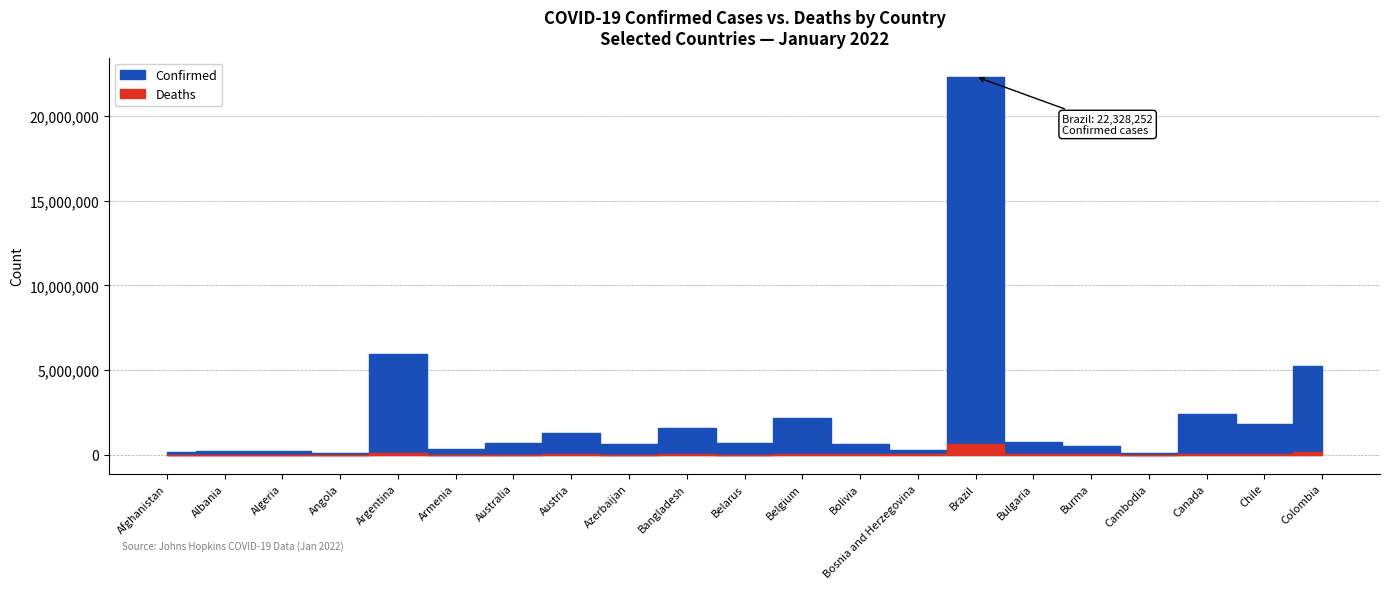

At which label is Deaths closest to 310721?

Colombia